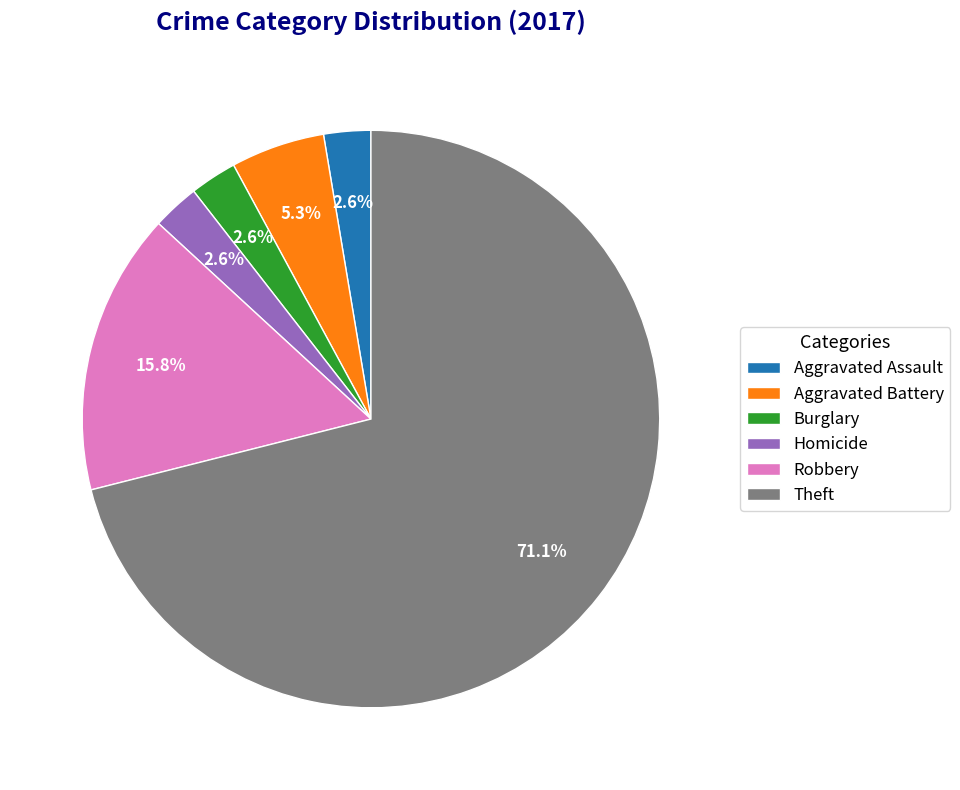

Is it true that Robbery is 24% of the pie?

False